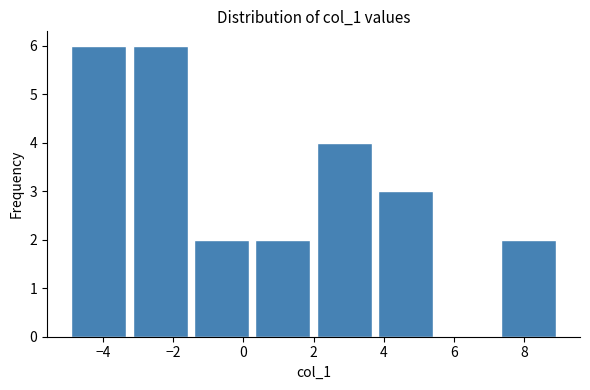

Reading left to right, transcribe this chart: for each bar, give the range it covers on the x-axis and its height. Neither the bar edges nor the heights are printed on the chart, so give them approximately, as read against the axes.

-5.00 to -3.25: 6
-3.25 to -1.50: 6
-1.50 to 0.25: 2
0.25 to 2.00: 2
2.00 to 3.75: 4
3.75 to 5.50: 3
5.50 to 7.25: 0
7.25 to 9.00: 2